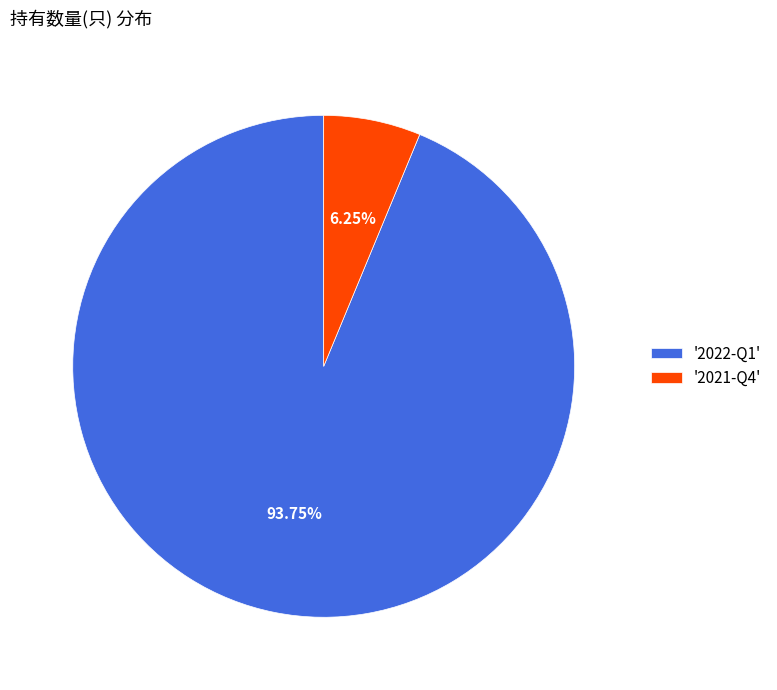

Which slice is the smallest?

'2021-Q4'